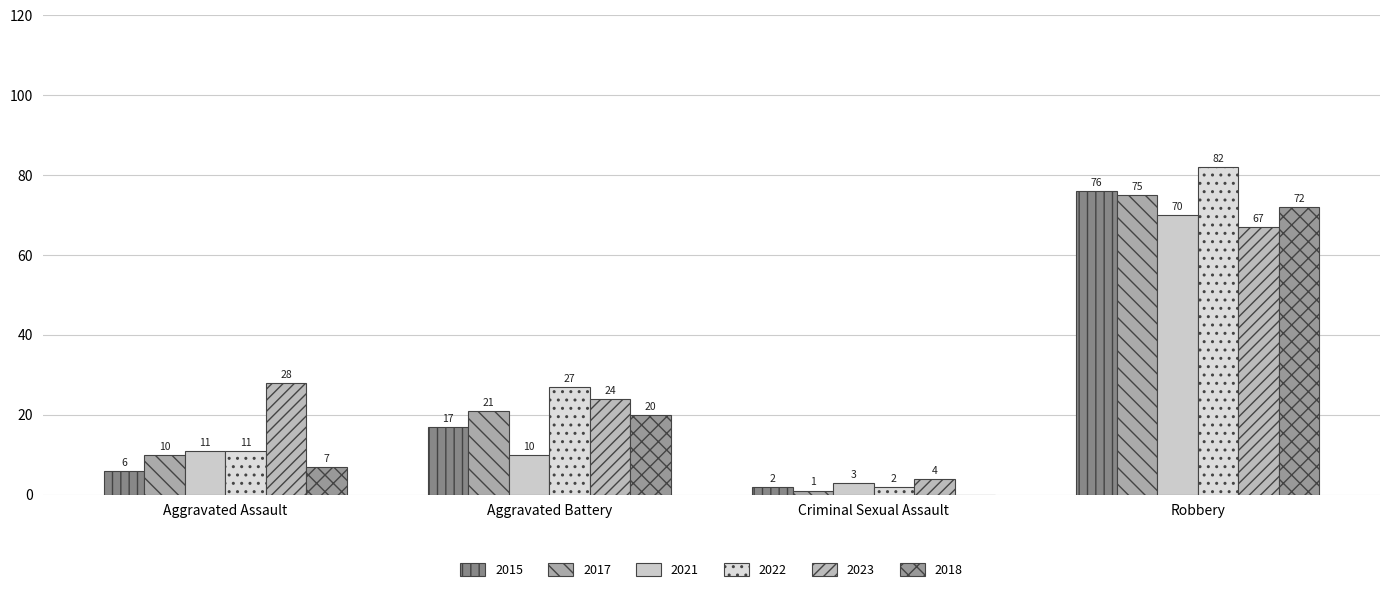

Which series has the largest range (max minus min)?

2022